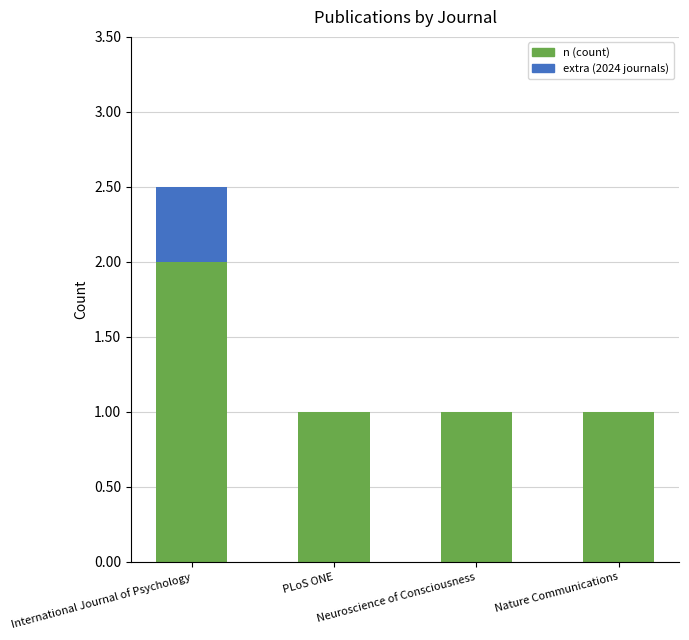

How many distinct data groups are displayed?

2